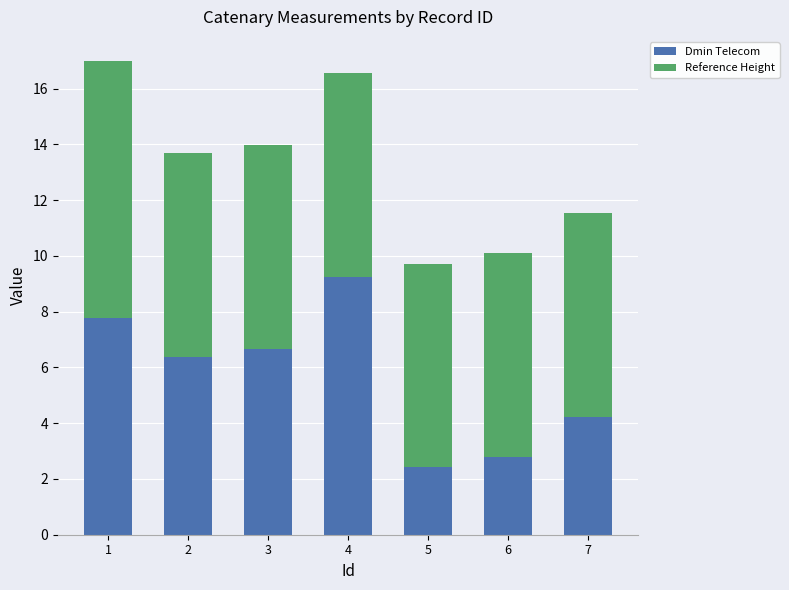

What is the average value of the Dmin Telecom series?

5.6